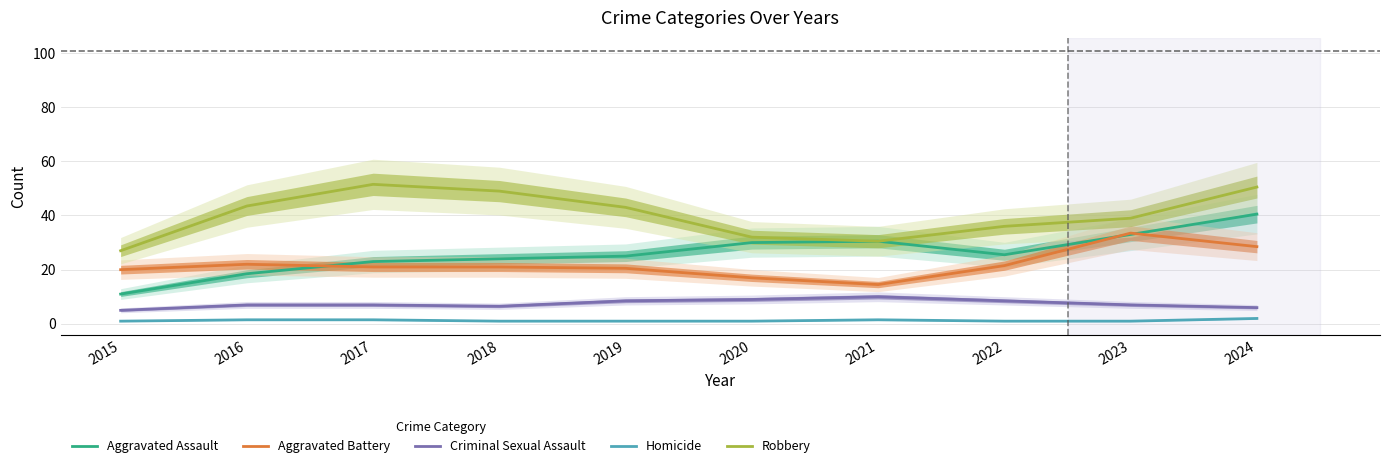

True or false: Robbery and Aggravated Battery intersect in this chart.

False